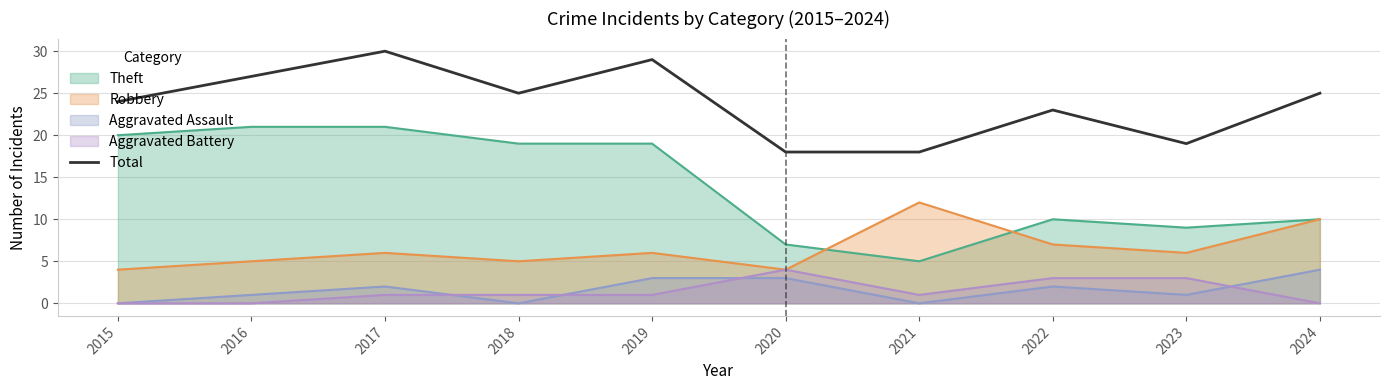

What is the average value?

24